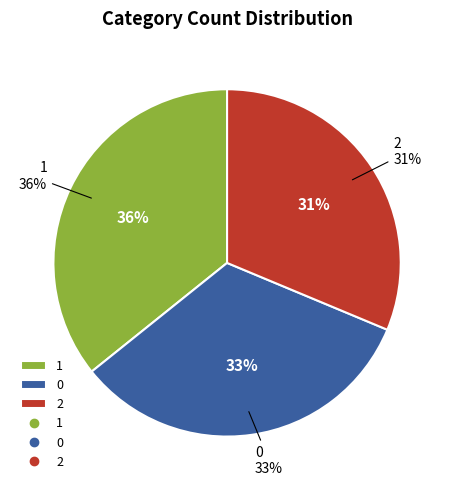

Which category has the smallest portion of the pie?

2